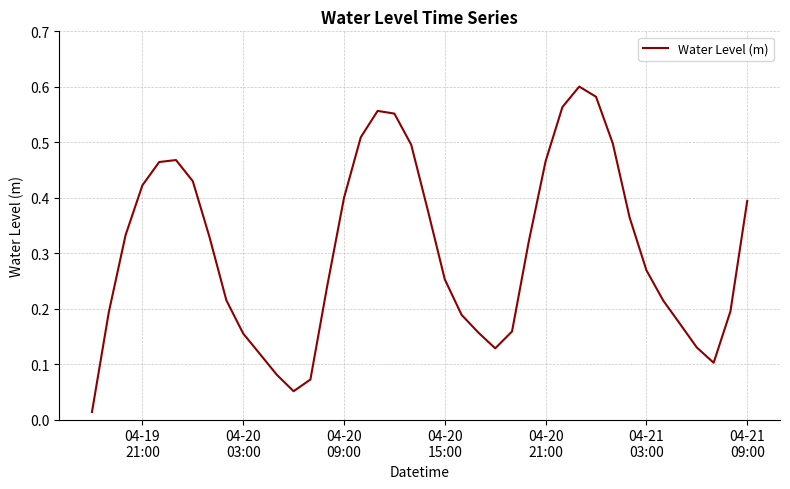

How many lines are shown in the chart?

1